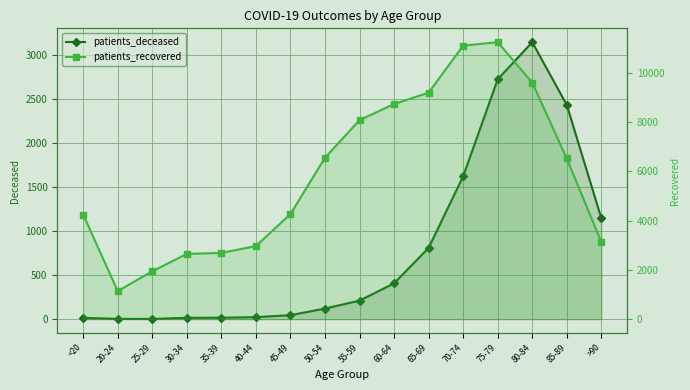

At which label does patients_deceased first exceed 211?

60-64